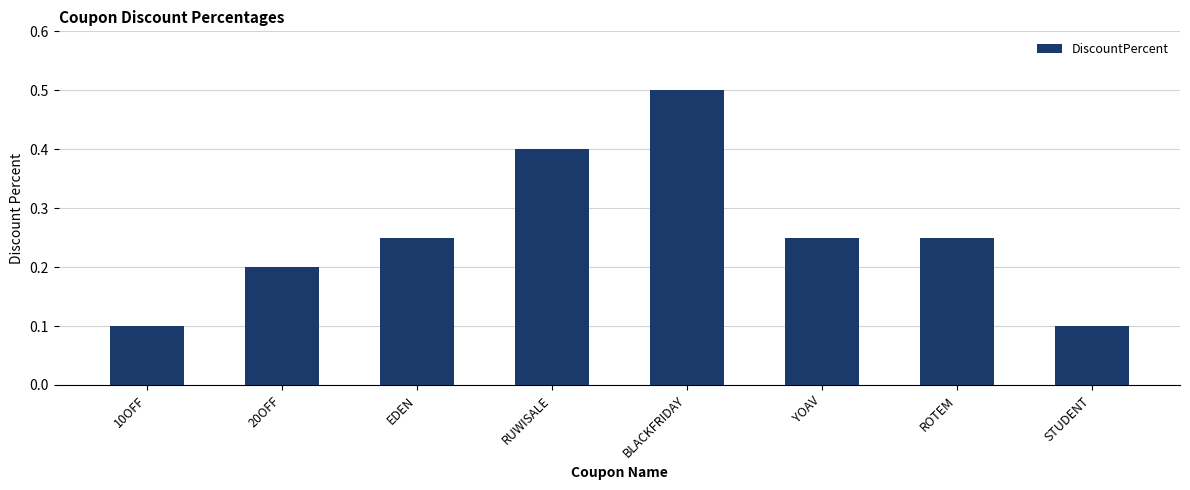

The value at STUDENT is 0.0. True or false?

False